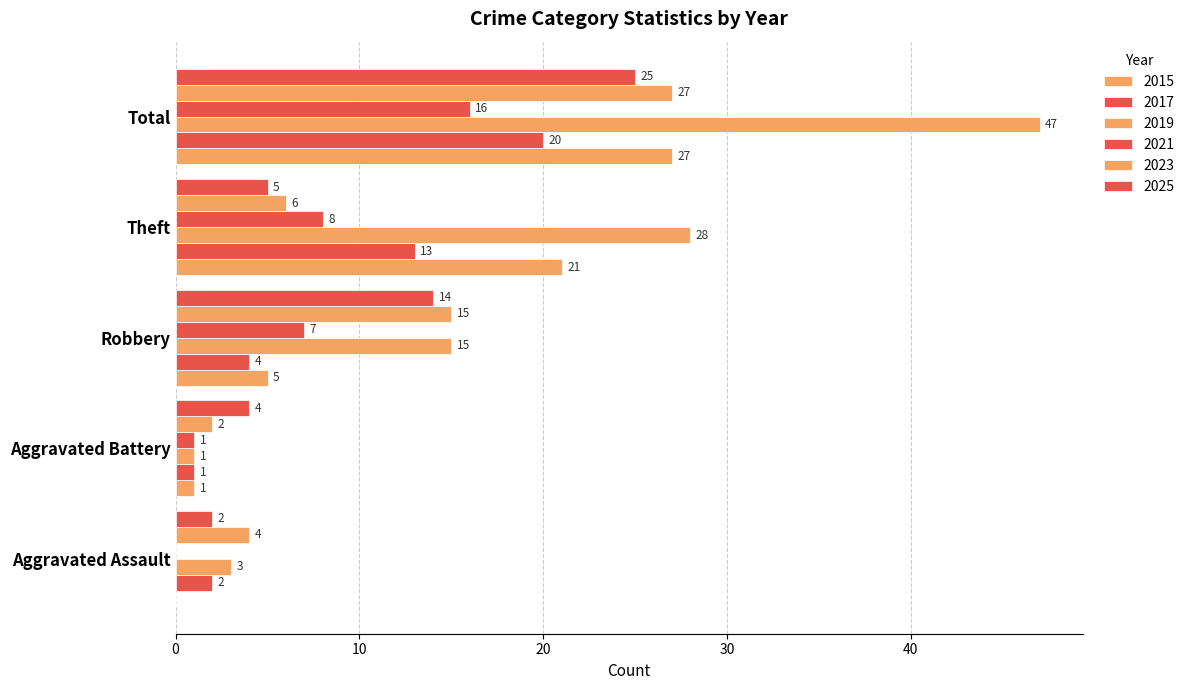

Count the number of categories in the chart.

5